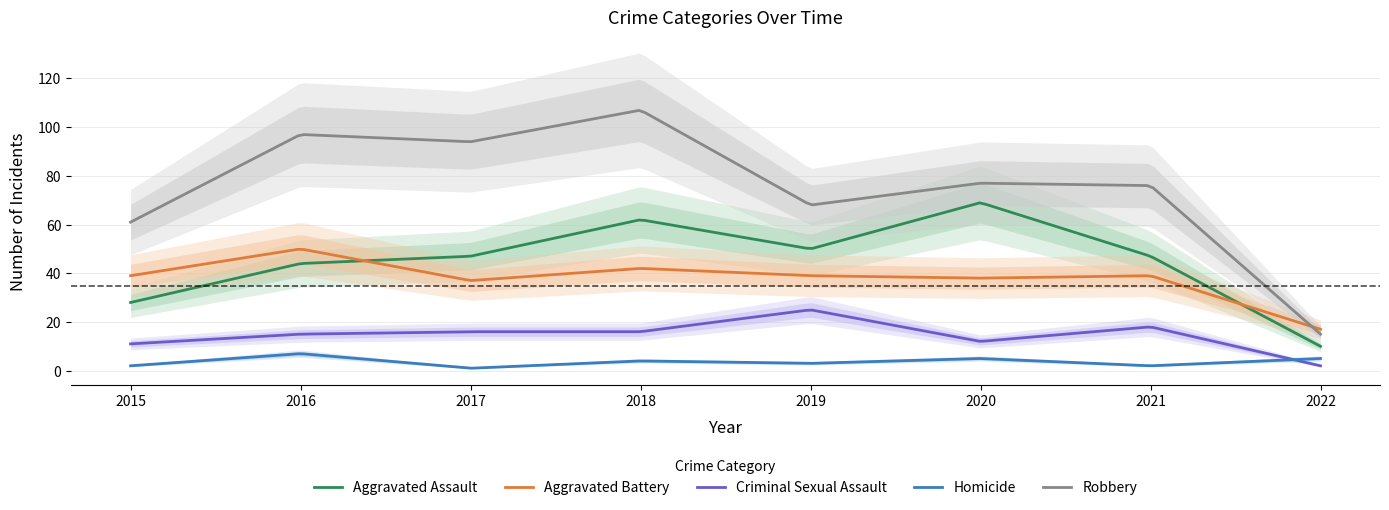

Which has a higher value, 2017 or 2019?

2019